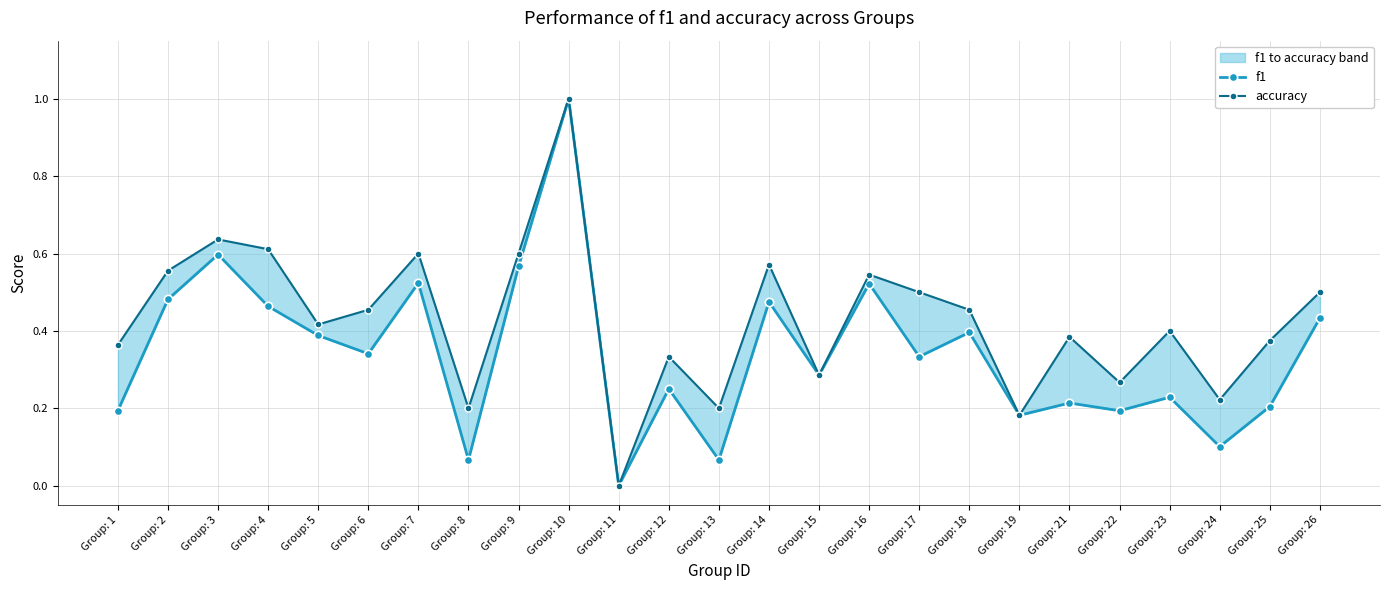

What is the total value across all series at Group: 21?

0.6